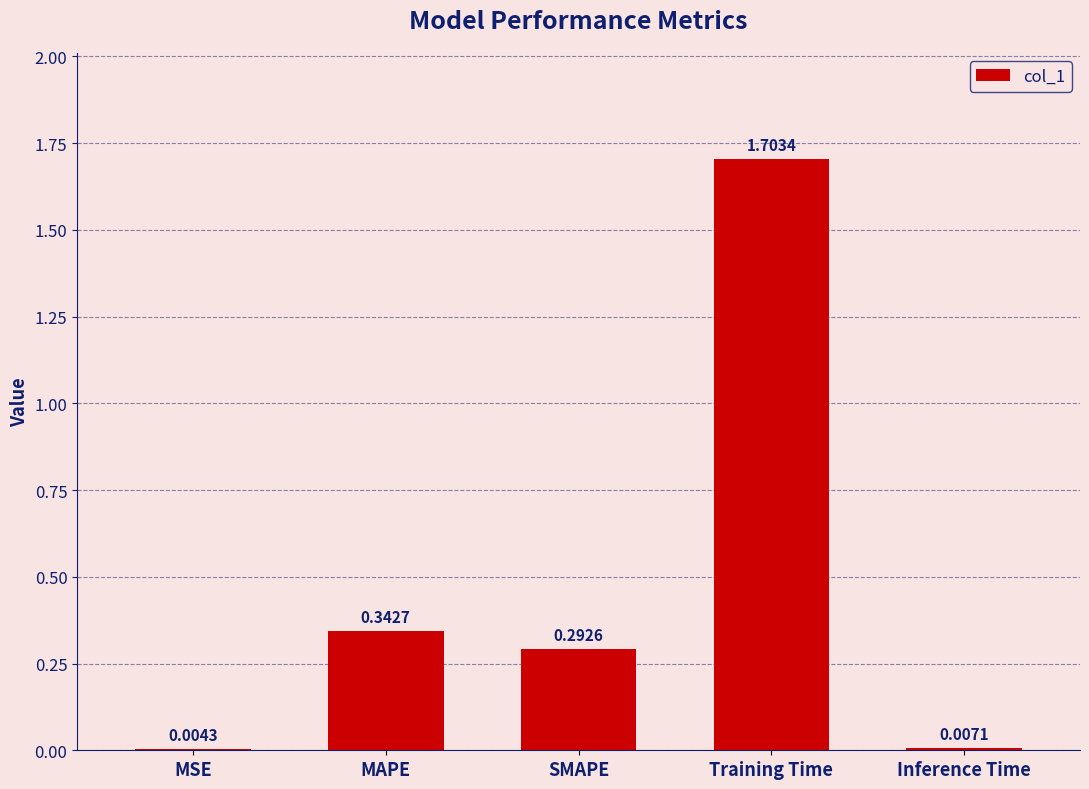

Which category has the highest value across all series?

Training Time